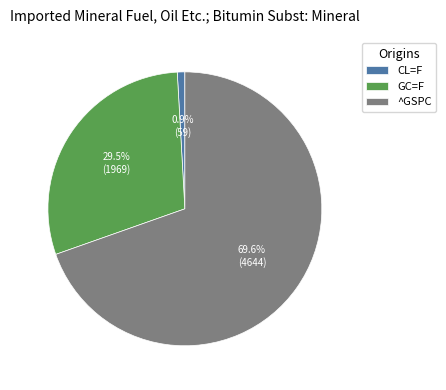

Does ^GSPC account for over 50% of the chart?

Yes